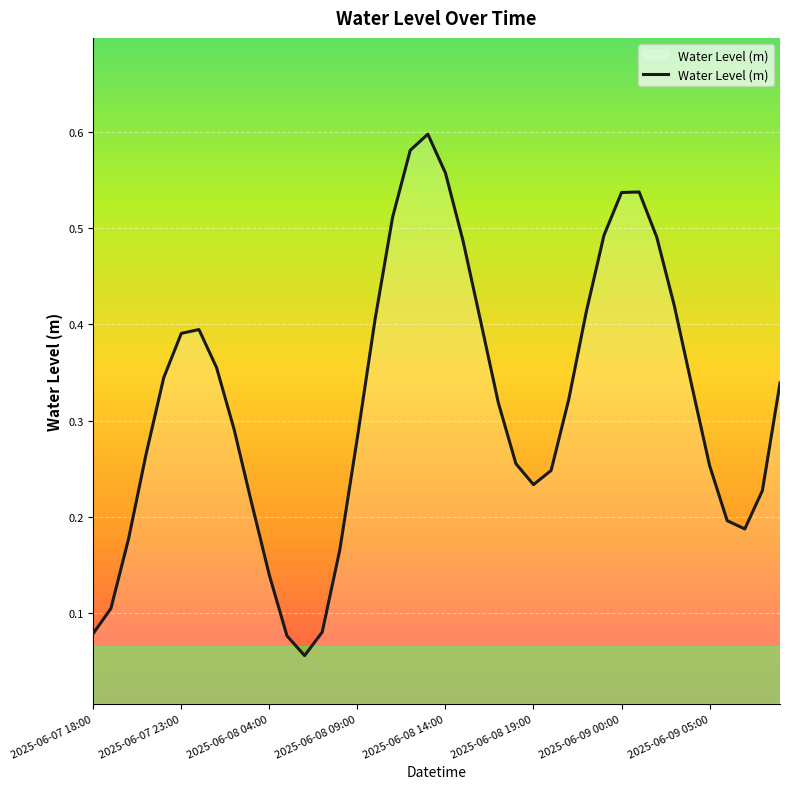

Does the chart display data point markers on the line(s)?

No